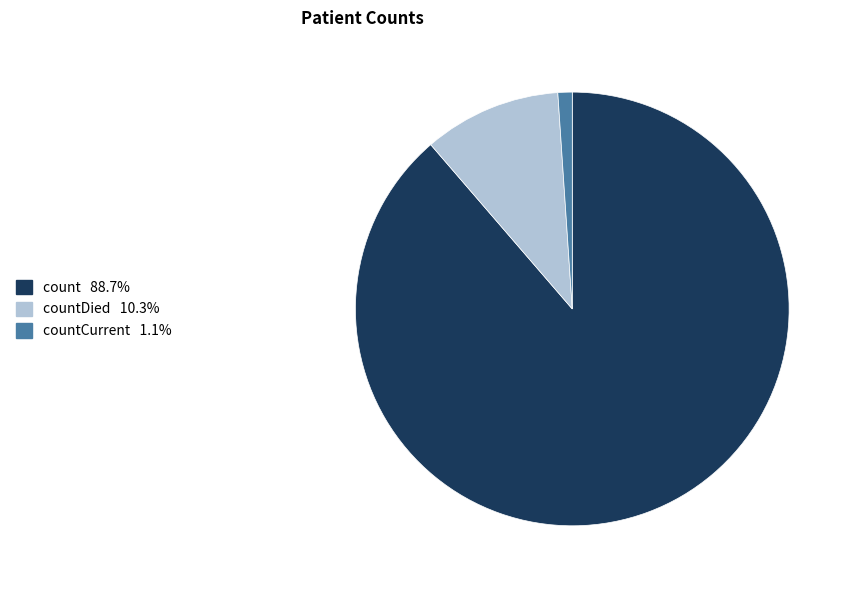

Is there any slice that represents more than half of the pie?

Yes